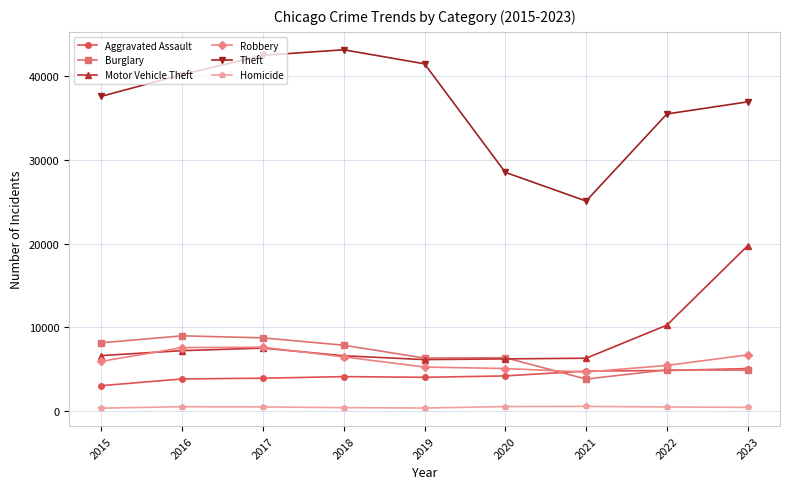

What is the average value of the Robbery series?

6074